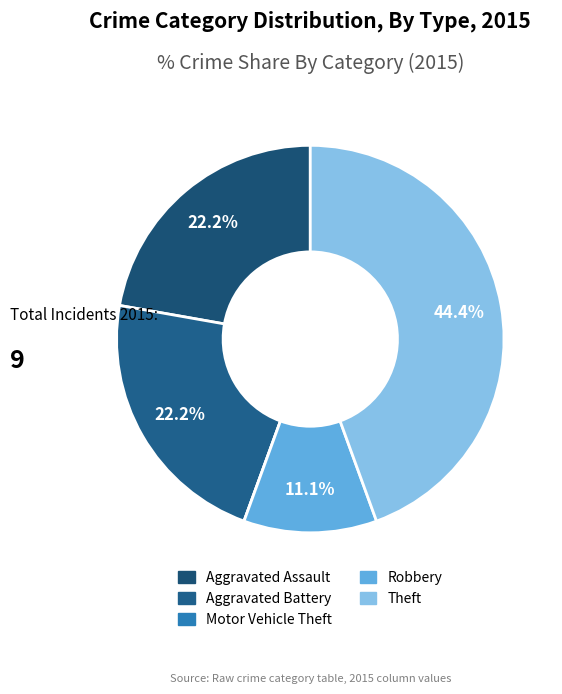

To the nearest percent, what portion does Theft represent?

44%